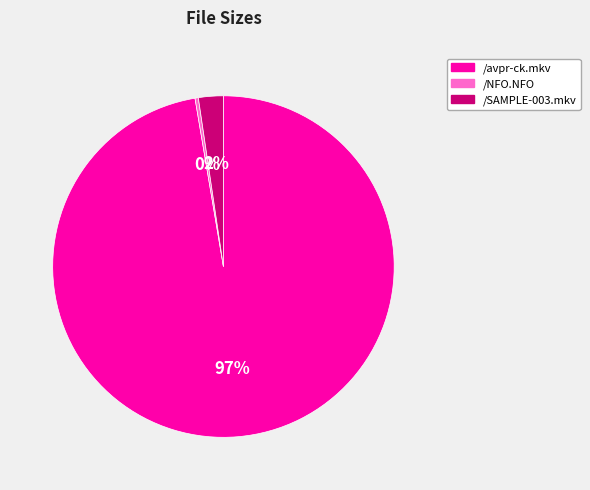

True or false: /NFO.NFO accounts for 8% of the total.

False